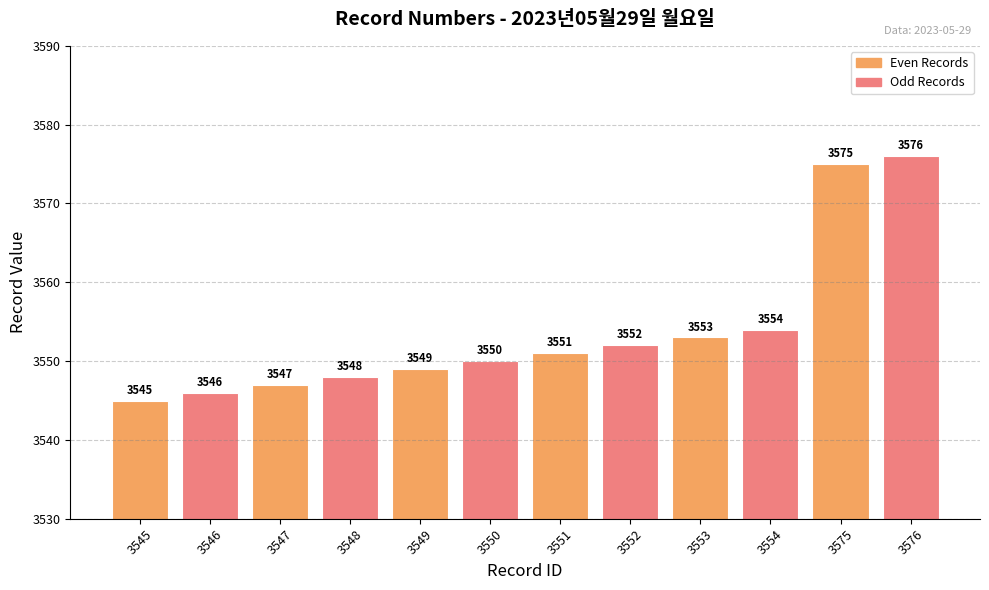

What is the value of the 12th bar from the left?

3576